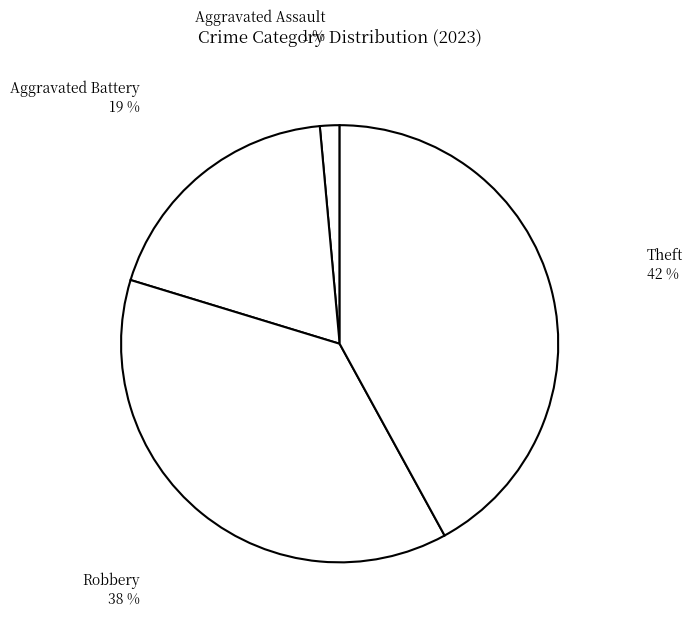

How many slices are in this pie chart?

4